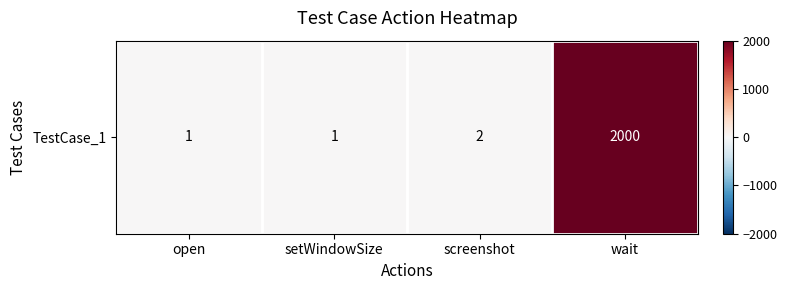

Rank the categories by value from highest to lowest.

wait, screenshot, open, setWindowSize